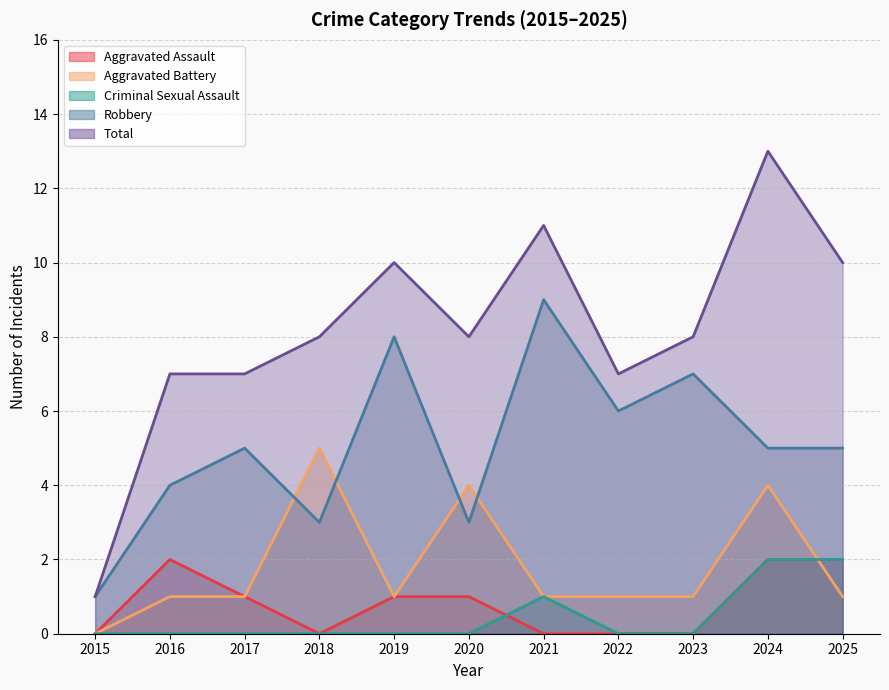

The value of Total at 2020 is 8. True or false?

True